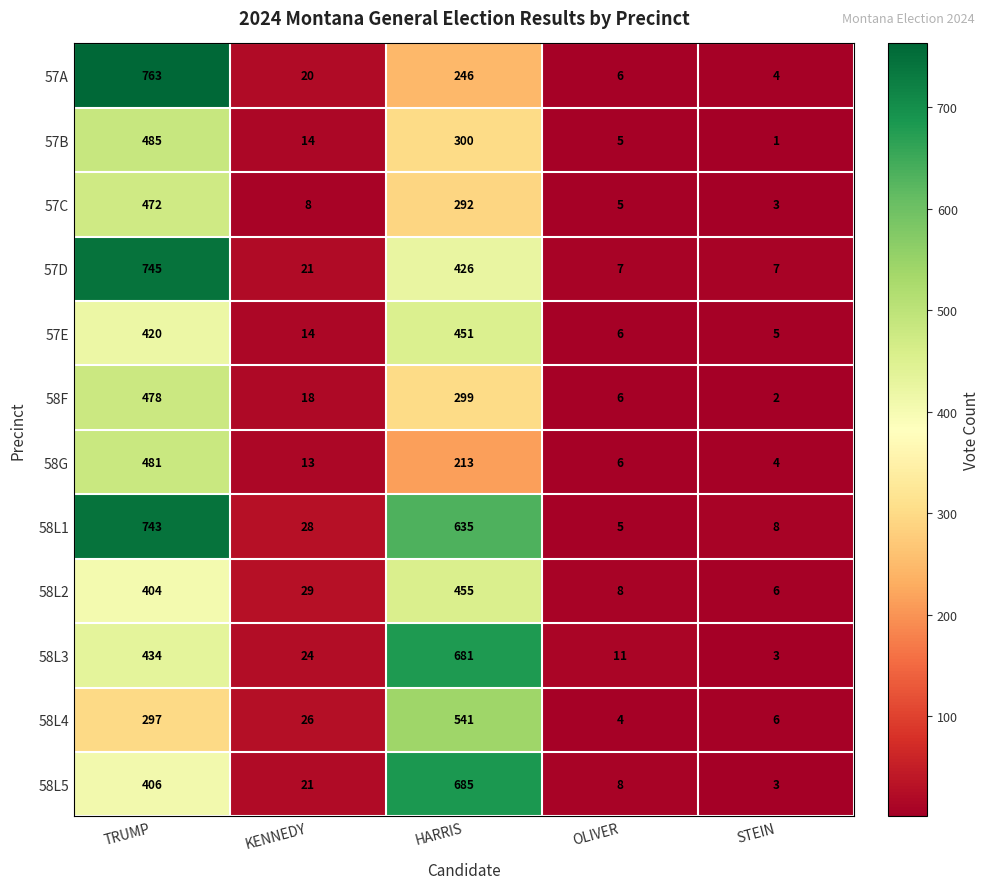

Rank the series by their maximum value, from lowest to highest.

57E, 58L2, 57C, 58F, 58G, 57B, 58L4, 58L3, 58L5, 58L1, 57D, 57A